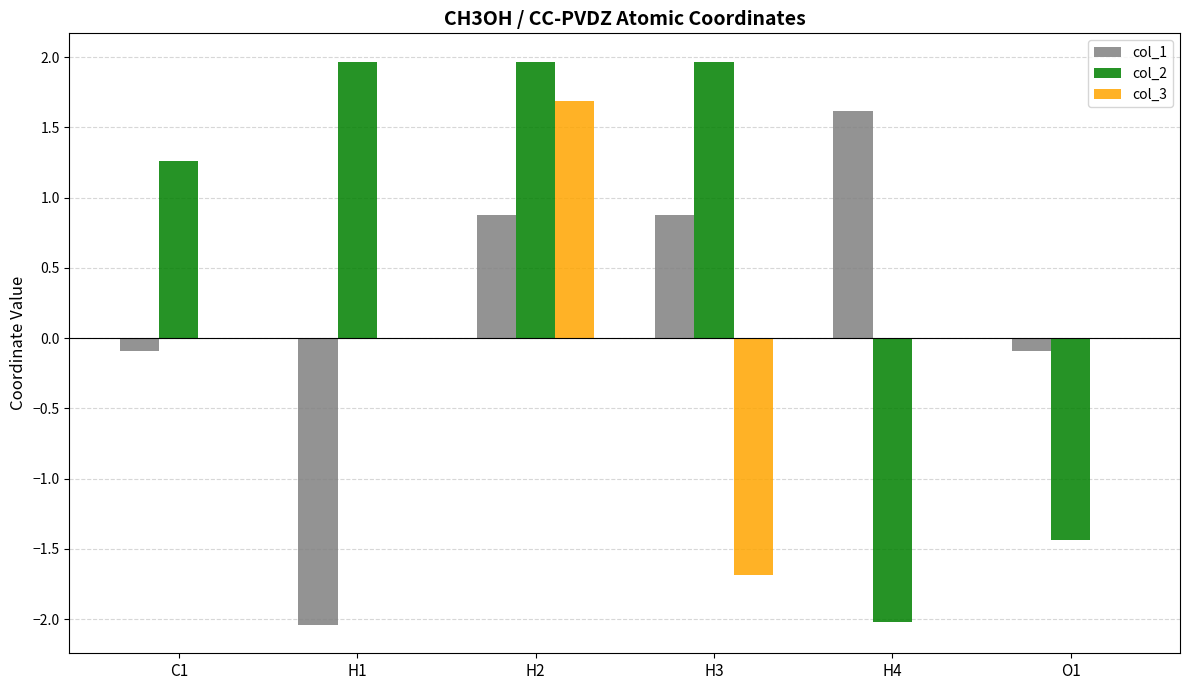

What is the total value across all series at H2?

4.5